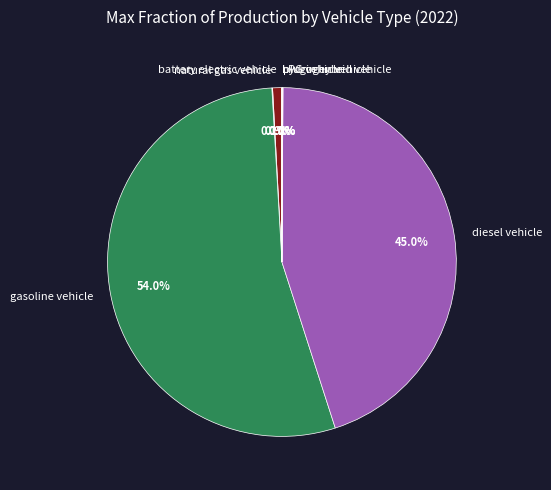

Which slice is the largest?

gasoline vehicle